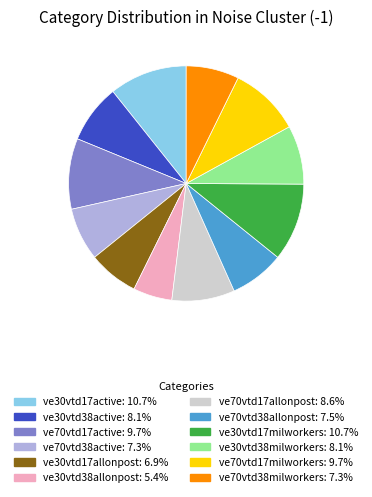

Is it true that ve30vtd17allonpost is 7% of the pie?

True